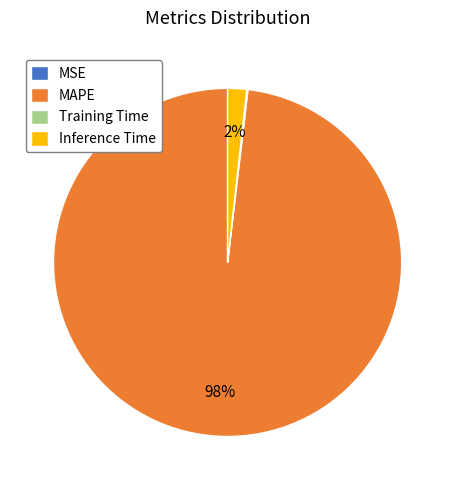

Which category has the biggest portion of the pie?

MAPE